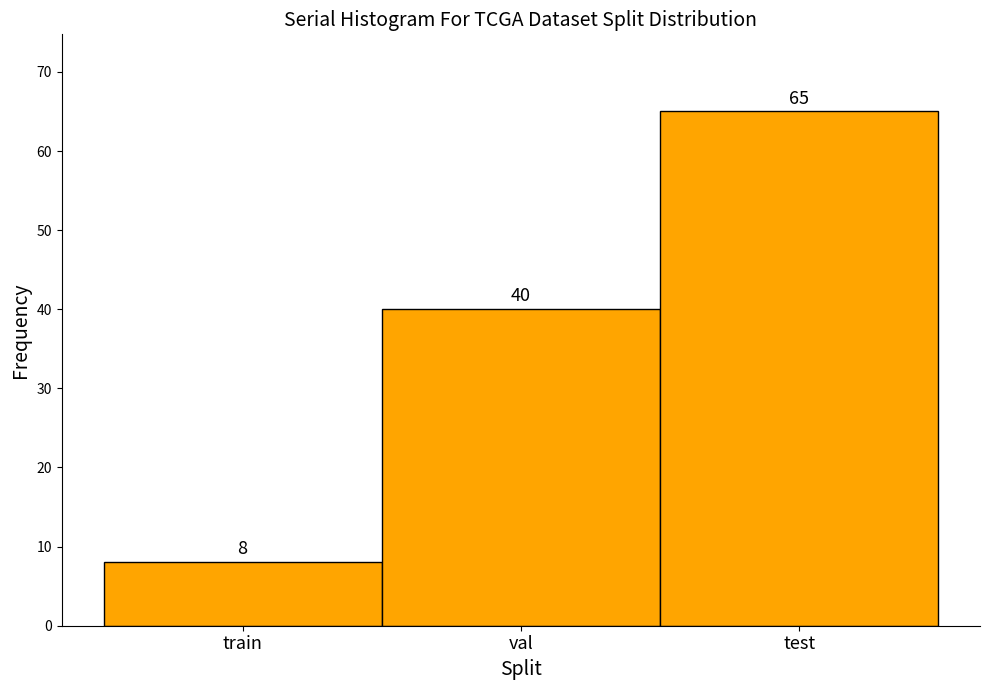

Reading left to right, transcribe all the data shown in this chart.

train=8	val=40	test=65